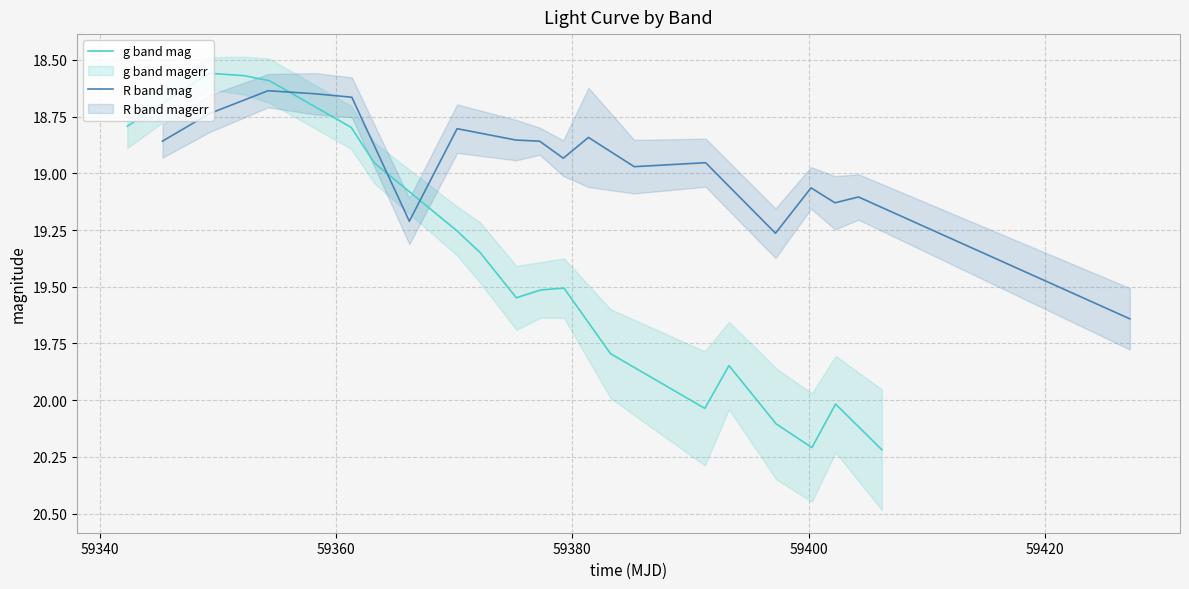

True or false: R band mag has more than 2 points higher than both neighbors.

True